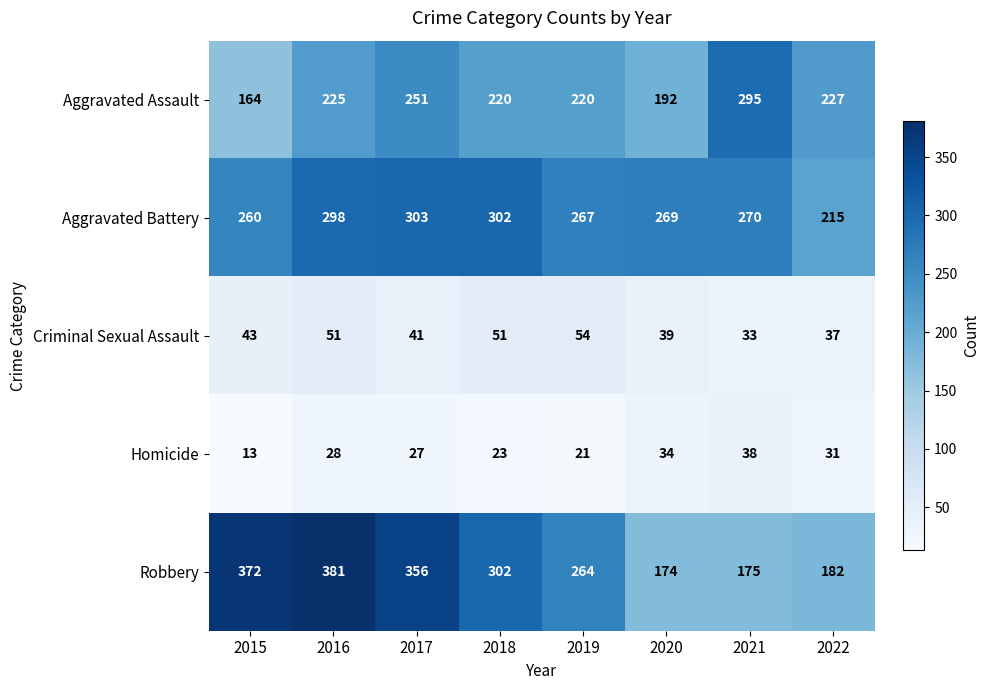

True or false: Criminal Sexual Assault has a value of 51 at 2016.

True